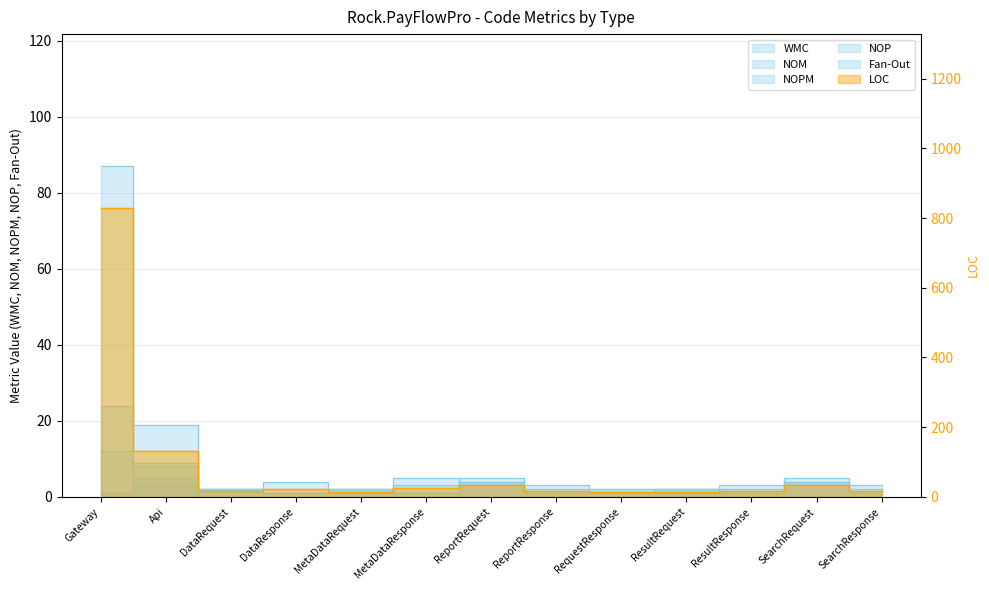

How many values in the NOM series are below 2?

6